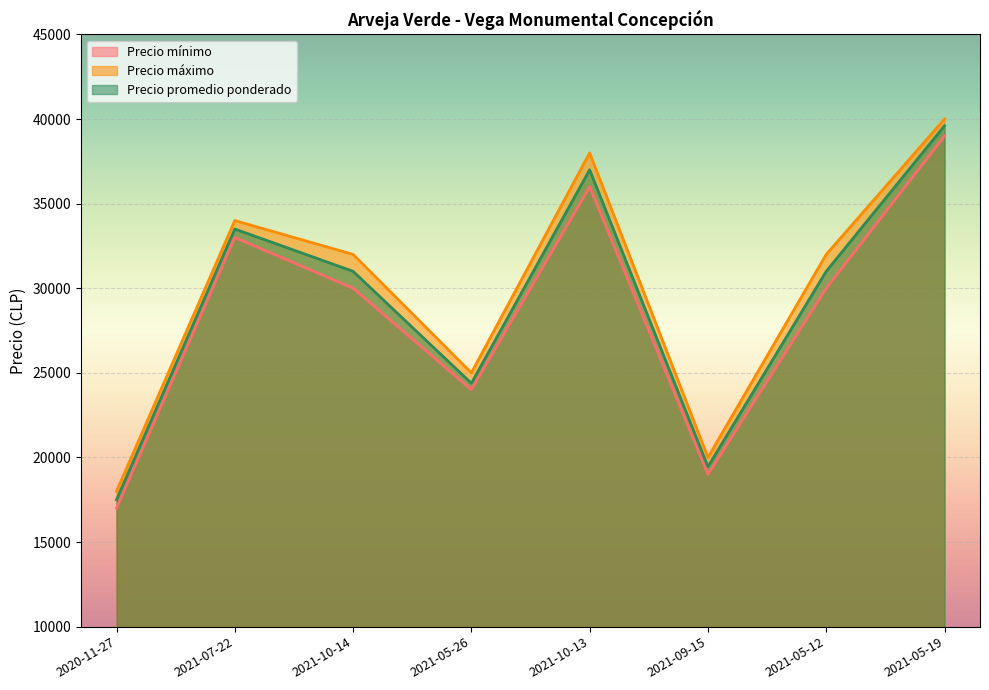

What is the approximate value of Precio promedio ponderado at 2021-05-19, to the nearest 10?

39600